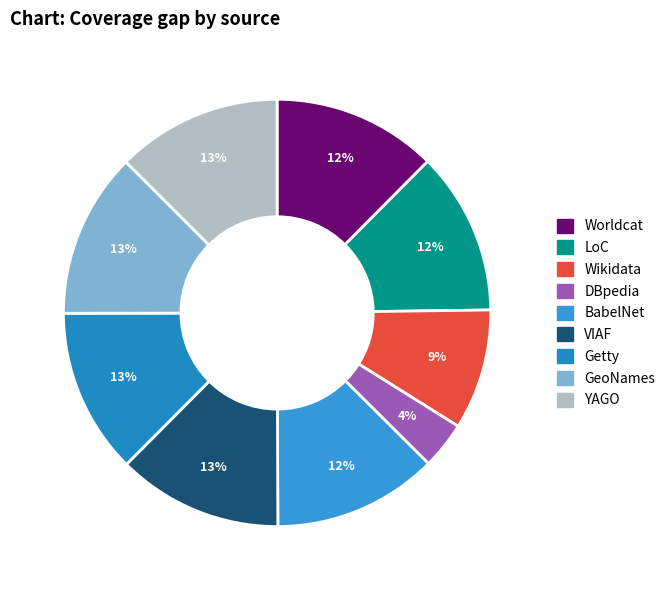

What percentage is the BabelNet slice, to the nearest percent?

12%